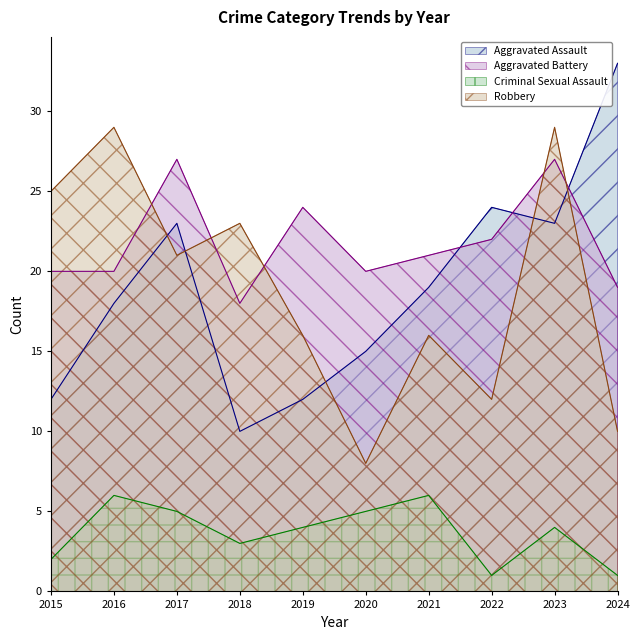

At 2019, list the series in order from largest to smallest.

Aggravated Battery, Robbery, Aggravated Assault, Criminal Sexual Assault